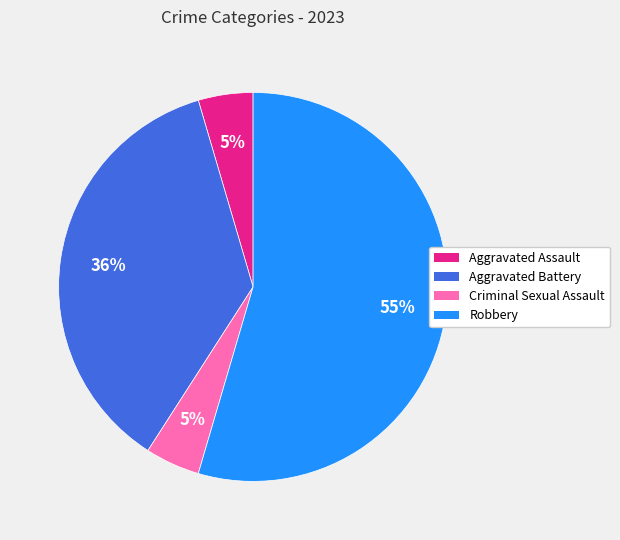

Is there any slice that represents more than half of the pie?

Yes